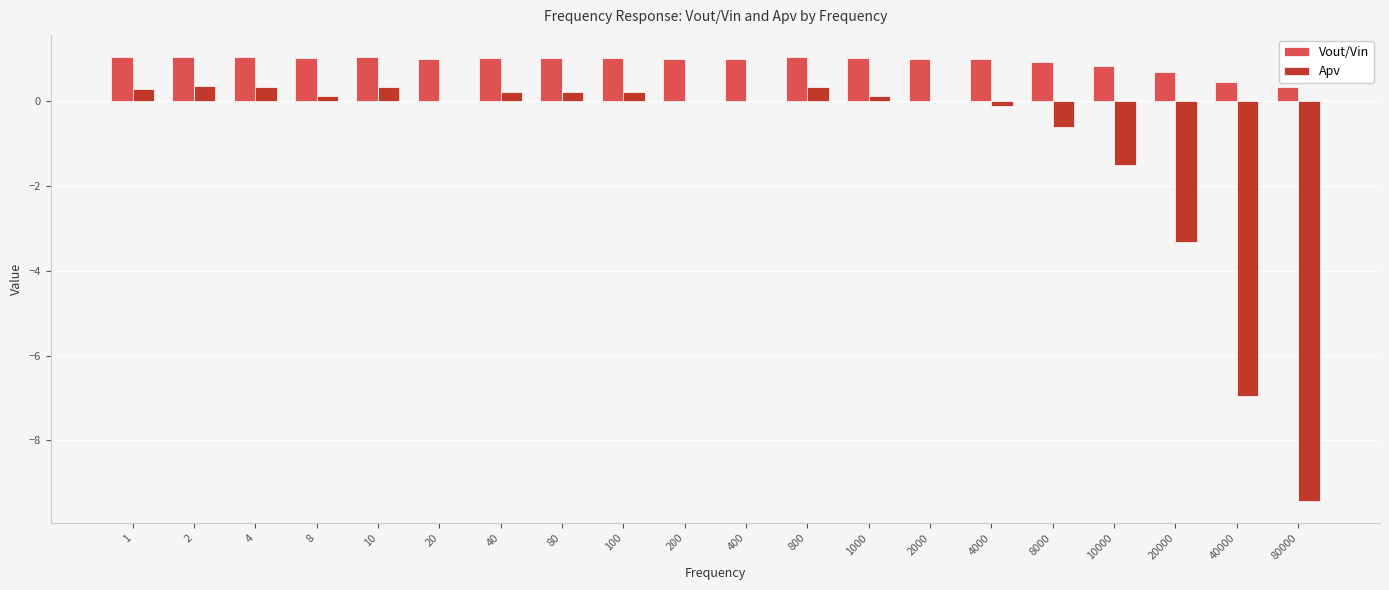

Does the chart contain stacked bars?

No